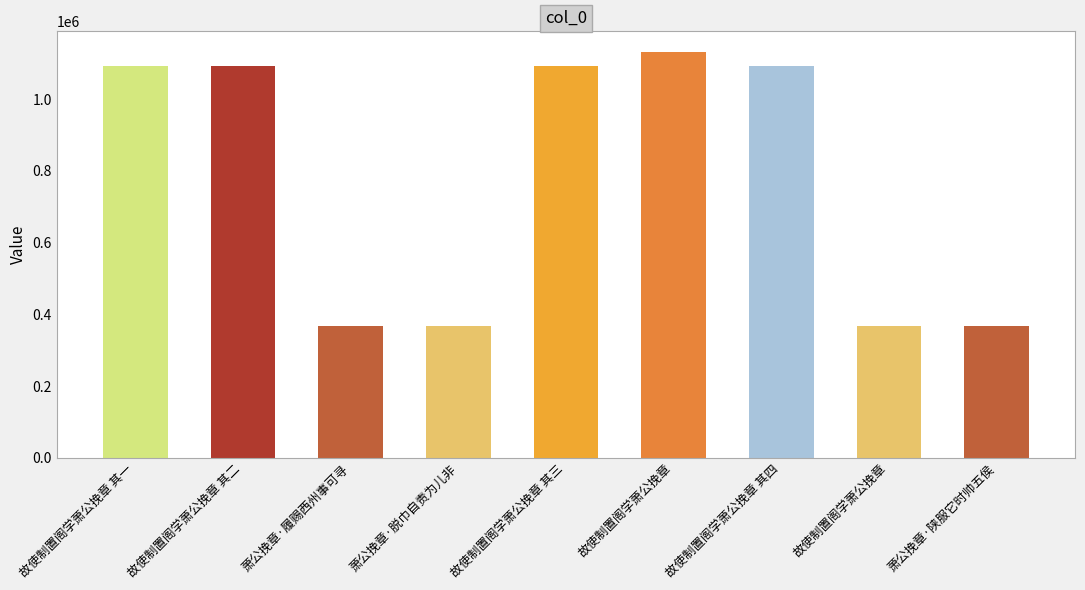

What is the label of the 5th bar from the left?

故使制置阁学萧公挽章 其三